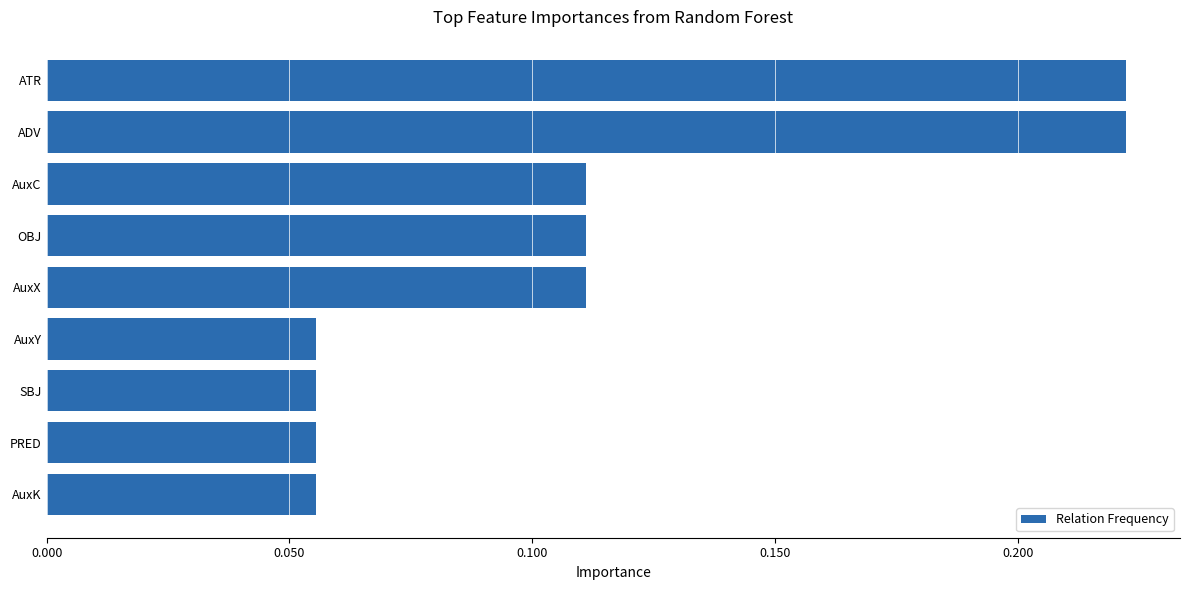

What is the sum of all values?

1.0